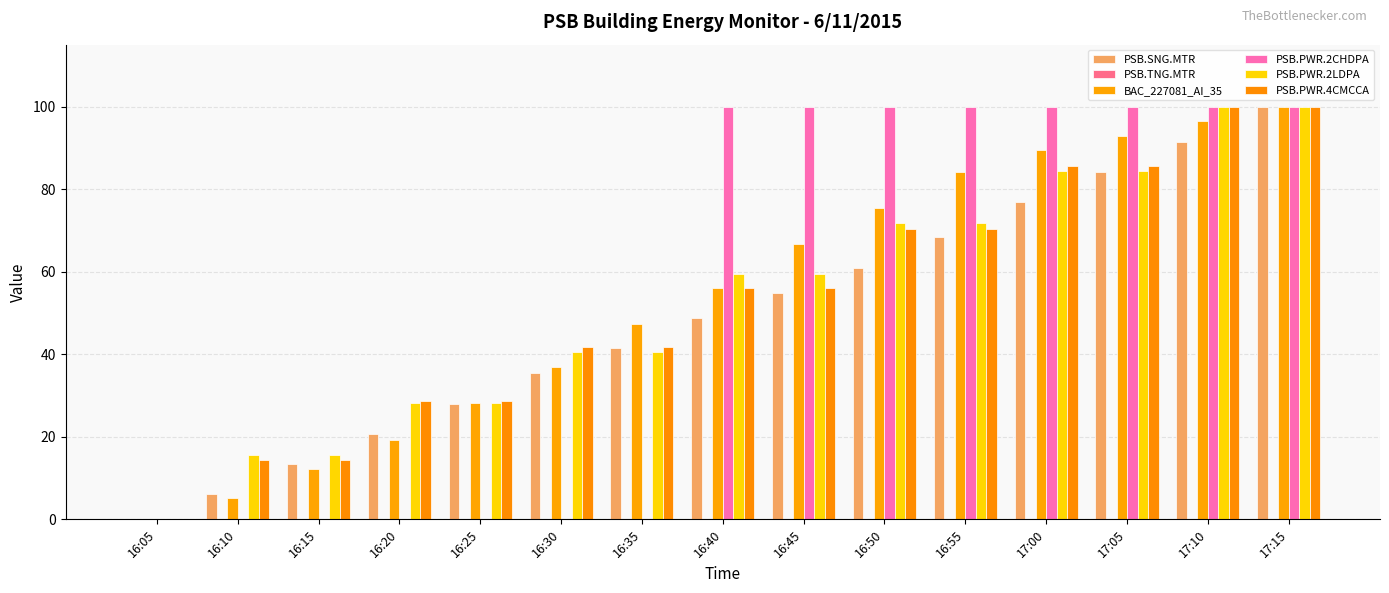

How many groups of bars are there?

15